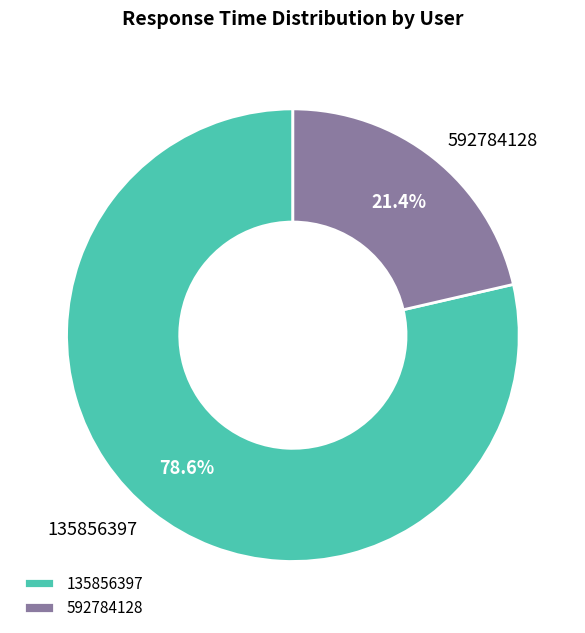

Is the sum of 592784128 and 135856397 greater than half?

Yes